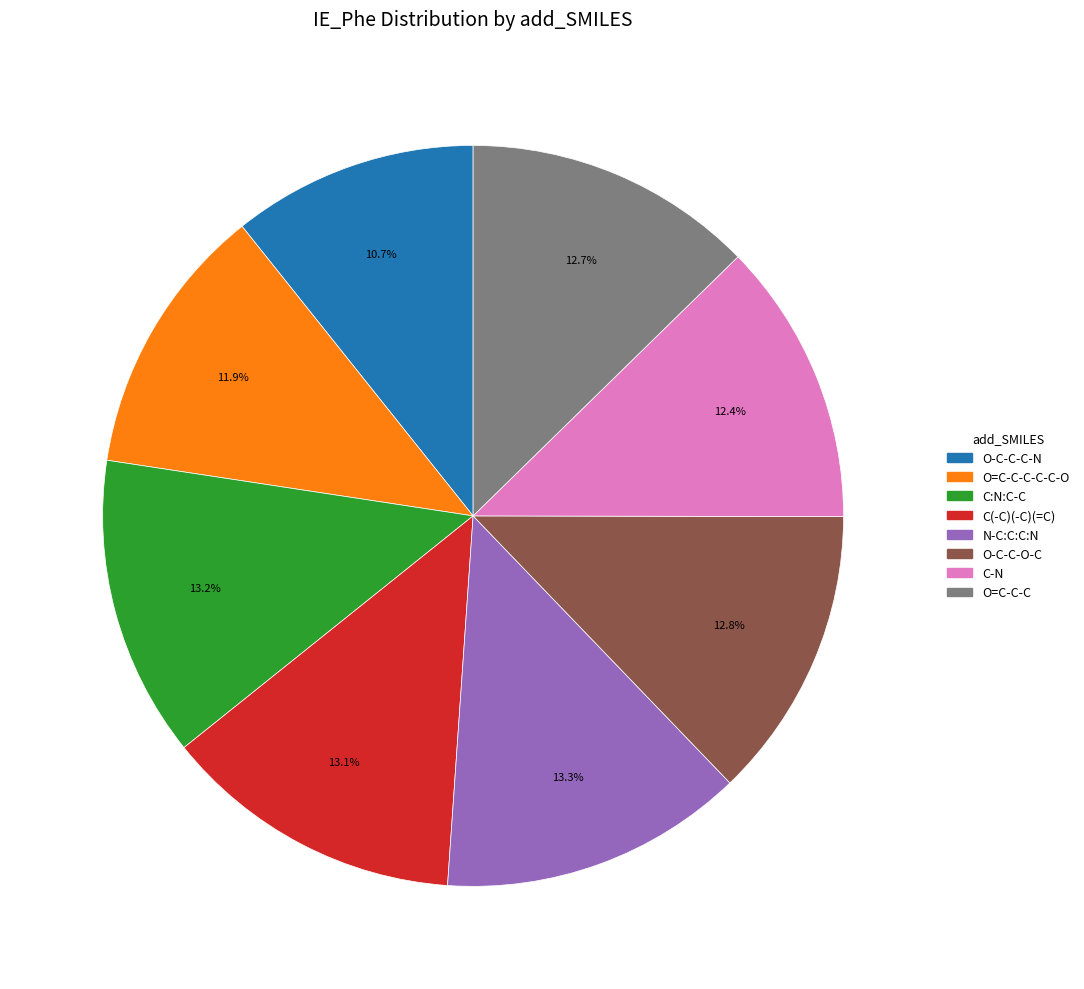

Does any single category account for the majority?

No